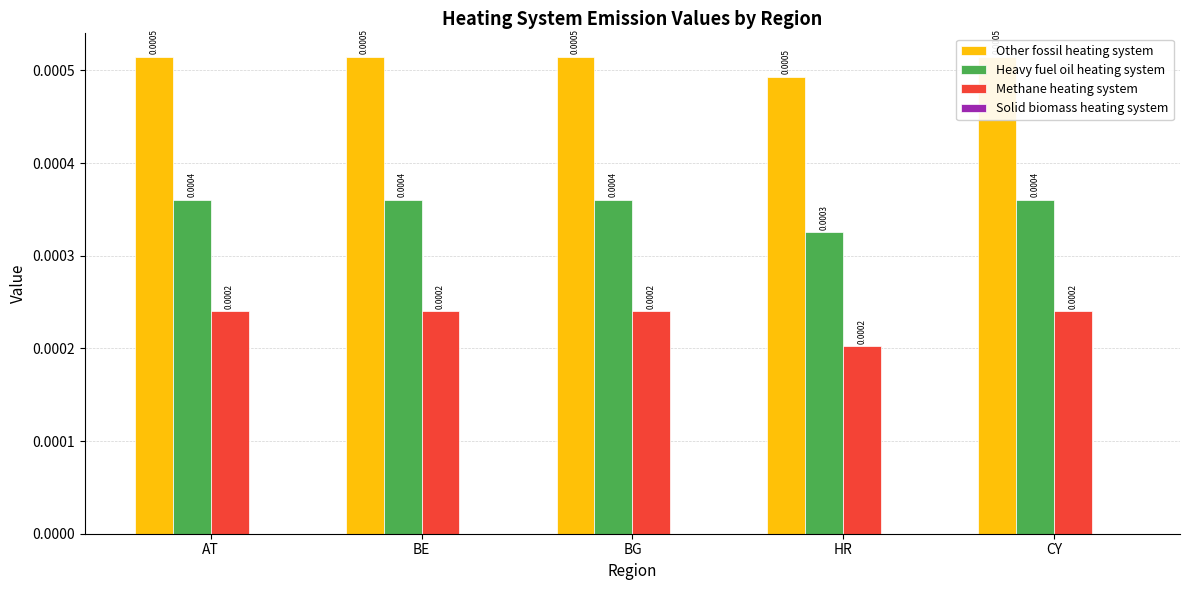

Rank the categories by Heavy fuel oil heating system value from lowest to highest.

HR, AT, BE, BG, CY